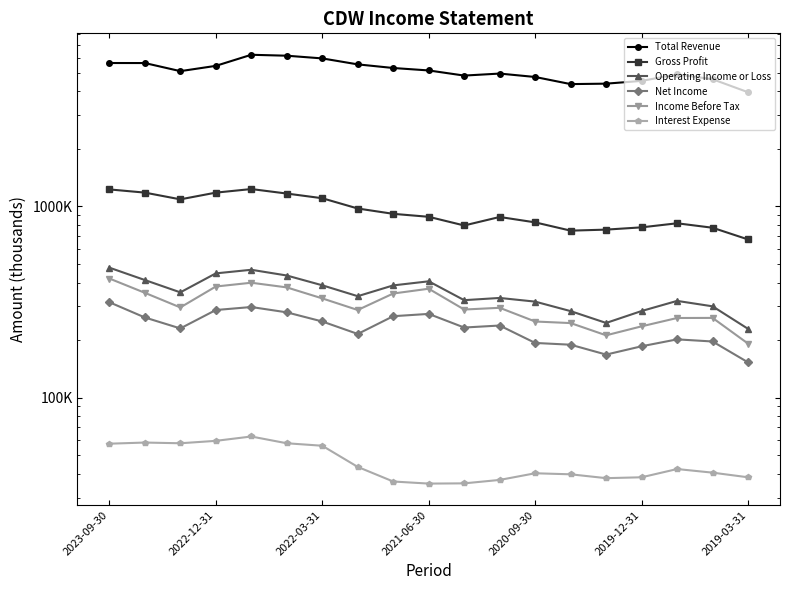

Where is Net Income nearest to the value 234200?

10